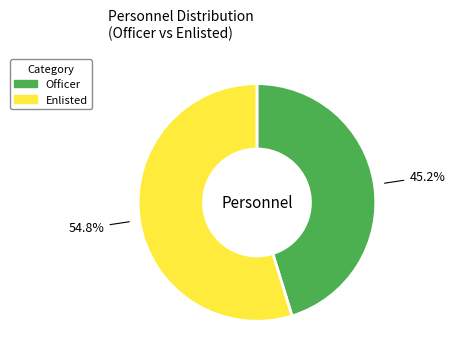

To the nearest percent, what is the average slice percentage?

50%